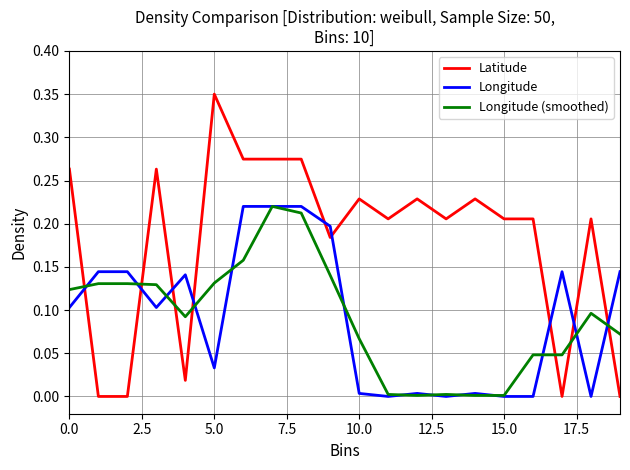

Which series ends up on top after the final intersection of Latitude and Longitude (smoothed)?

Longitude (smoothed)